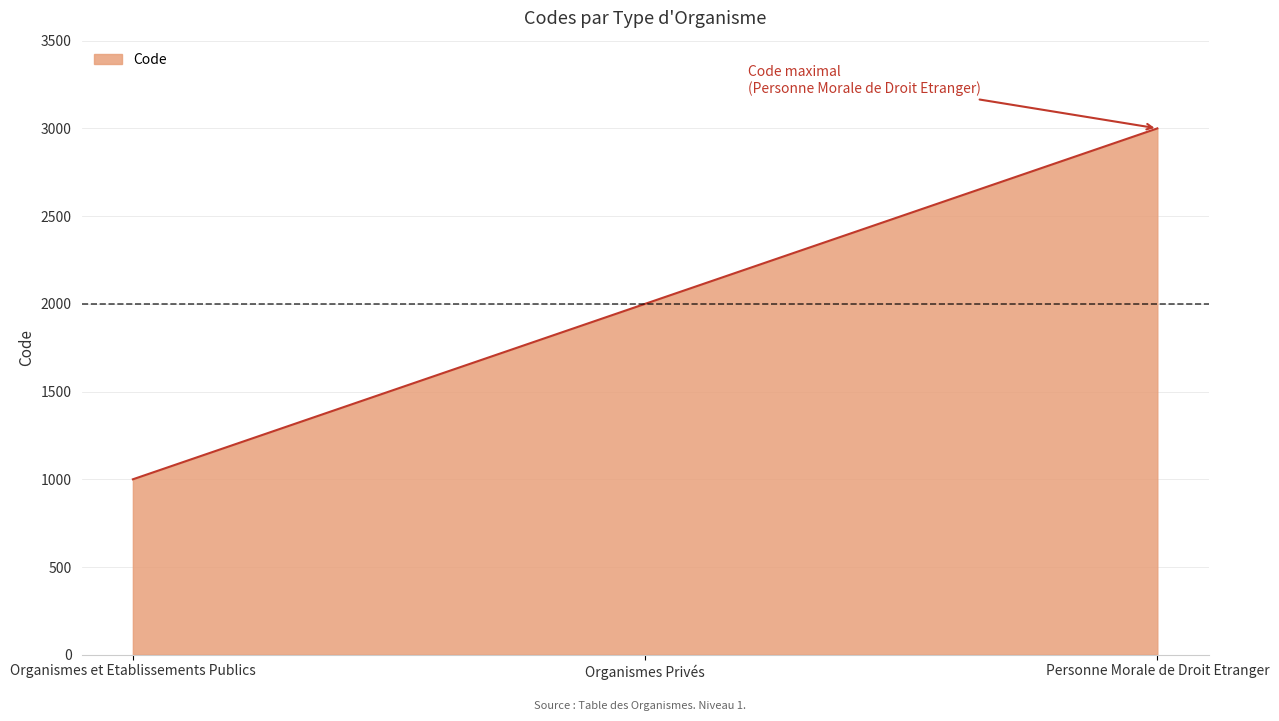

What is the change in value from Organismes et Etablissements Publics to Personne Morale de Droit Etranger?

+2000